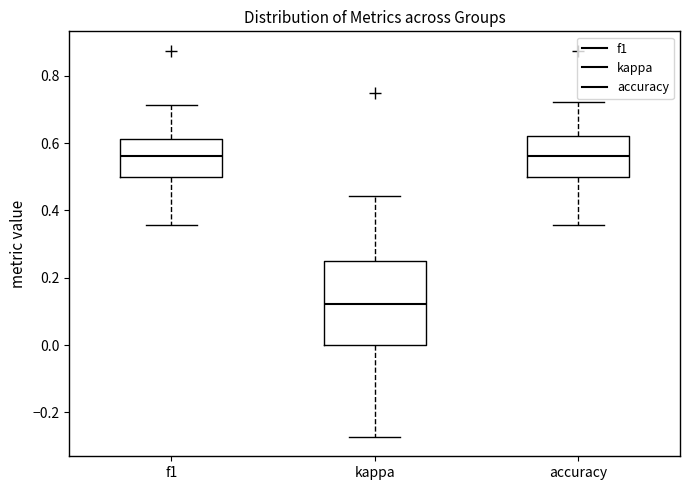

Reading left to right, read every box against the y-axis: the position of its median line, the range the box covers, and the ends of its whiskers. The values are not printed on the chart, so give them approximately, as read against the axis.

f1: median 0.56, box 0.50 to 0.62, whiskers 0.36 to 0.72
kappa: median 0.12, box 0.00 to 0.24, whiskers -0.28 to 0.44
accuracy: median 0.56, box 0.50 to 0.62, whiskers 0.36 to 0.72